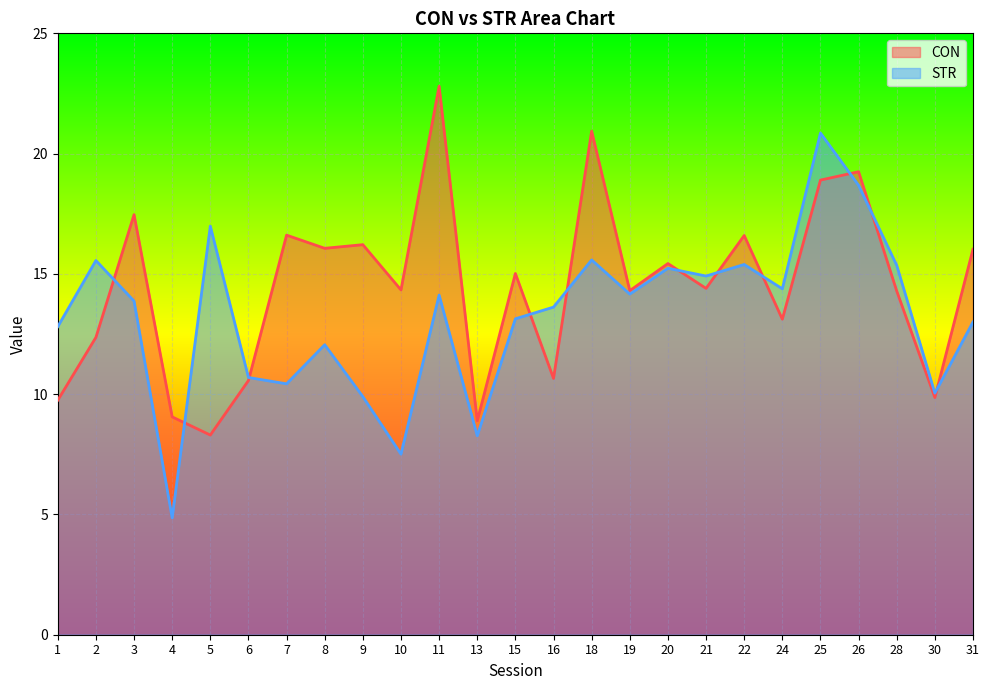

Count the number of categories in the chart.

25